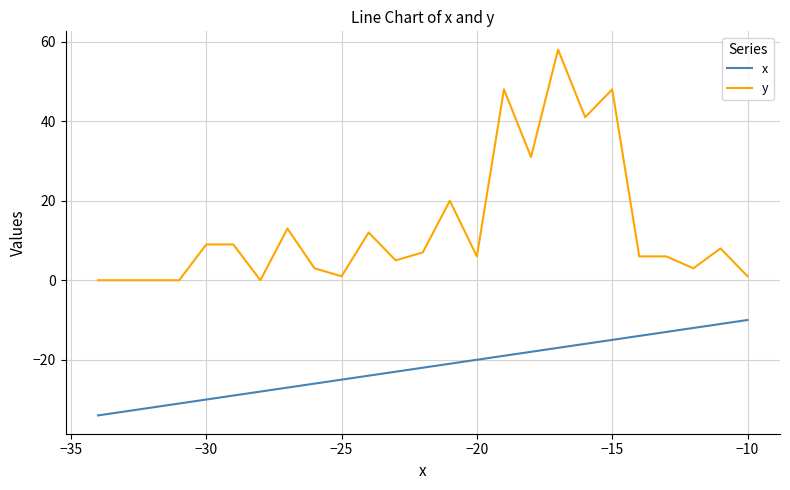

True or false: y and x cross at least once.

False